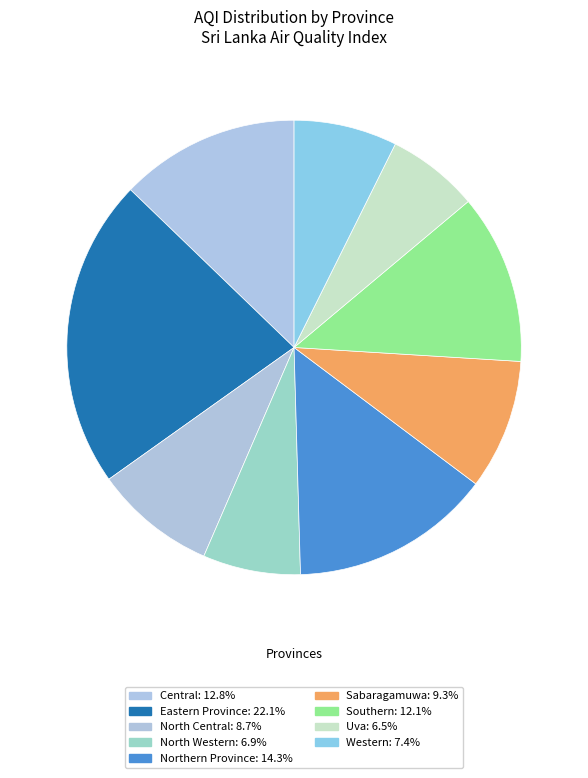

How many slices are in this pie chart?

9